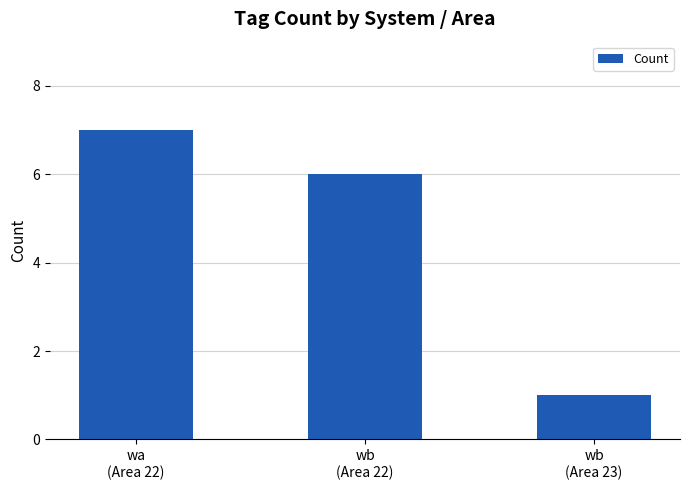

What is the value of the 1st bar from the left?

7